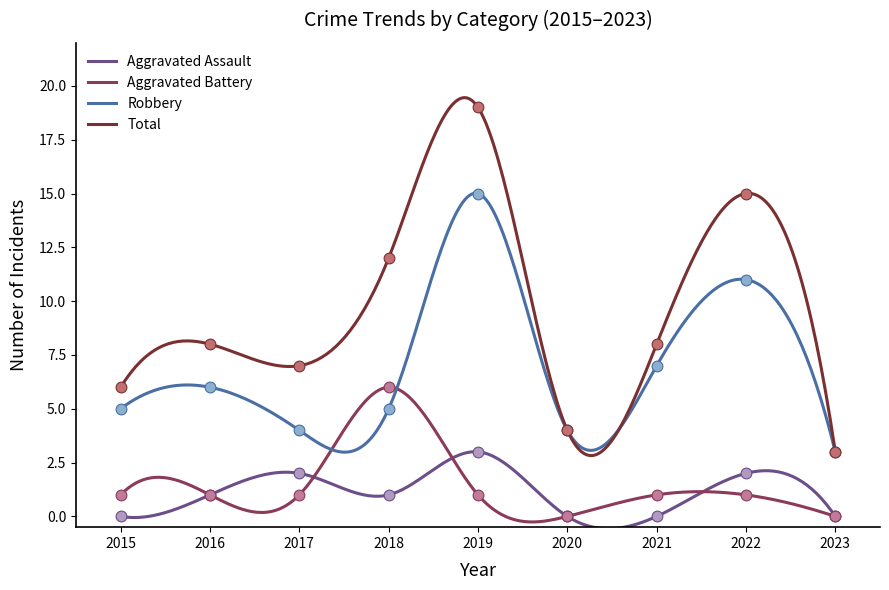

What are all the series names shown in the legend?

Aggravated Assault, Aggravated Battery, Robbery, Total